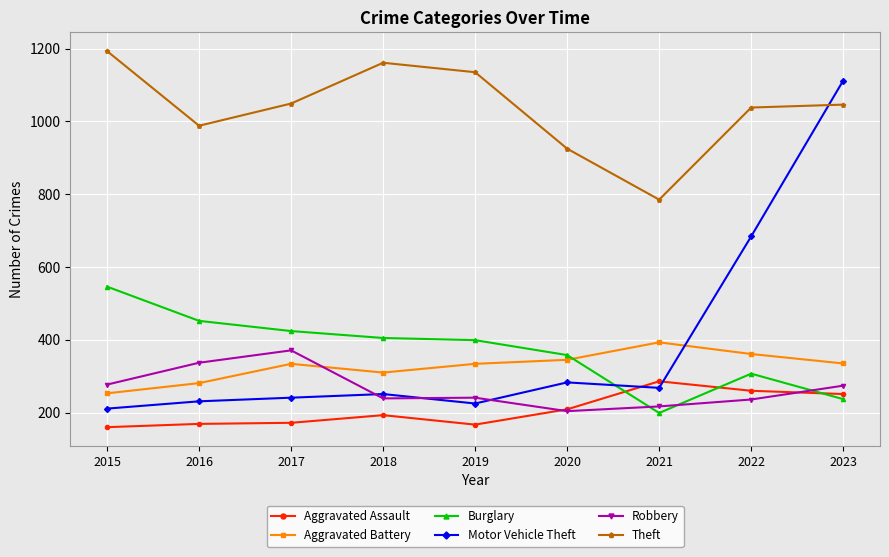

What is the value of the Robbery point at the 9th from the left?

274